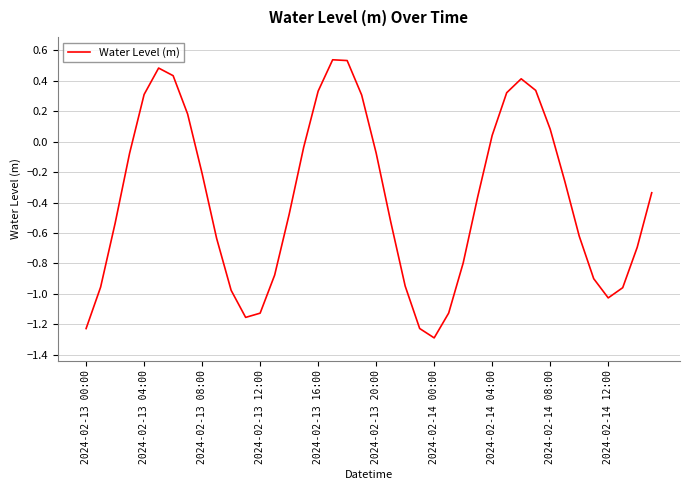

What is the difference between the maximum and minimum values?

1.8